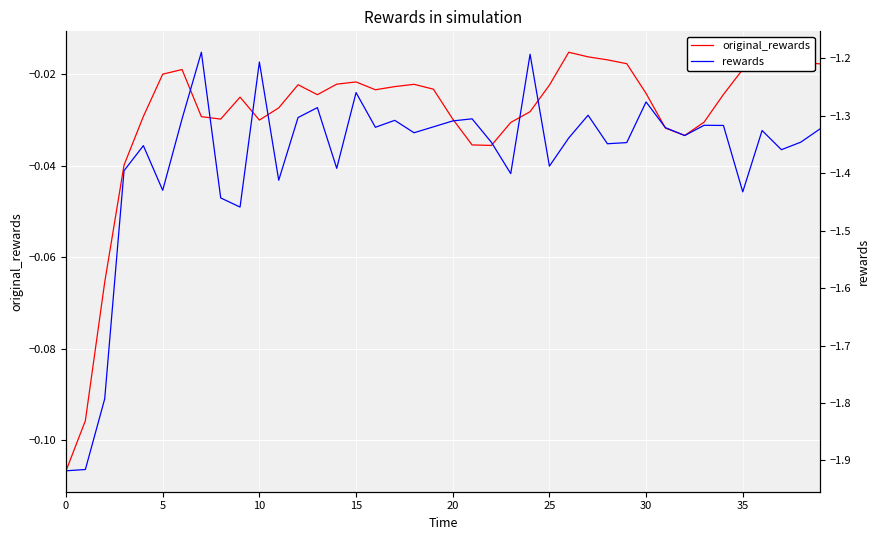

What is the label of the 14th point from the right?

26